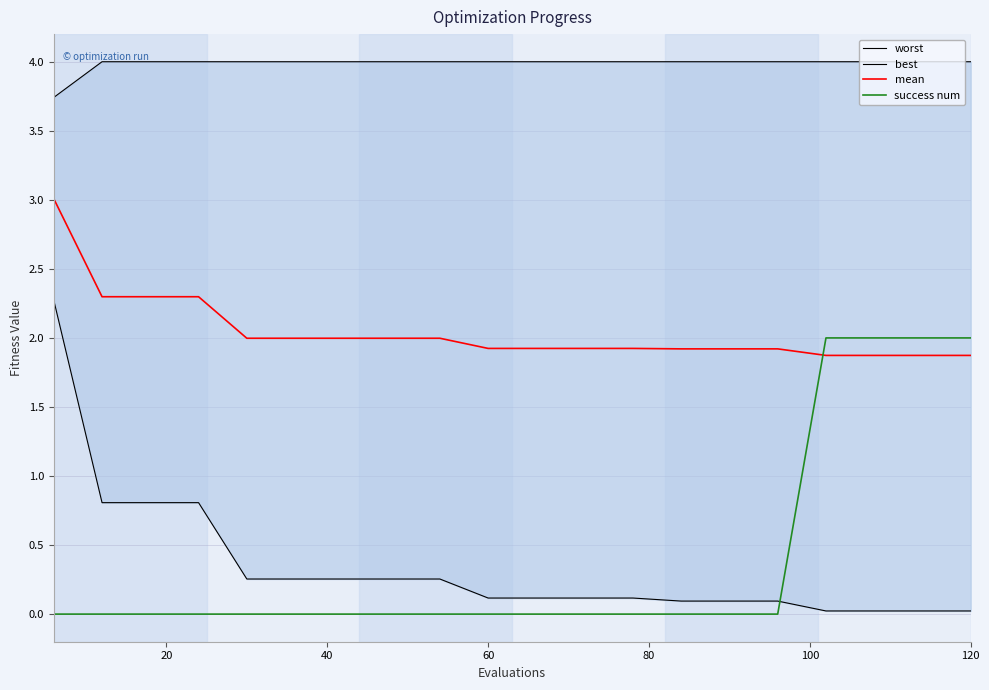

Is this an area chart (filled region under the line)?

No